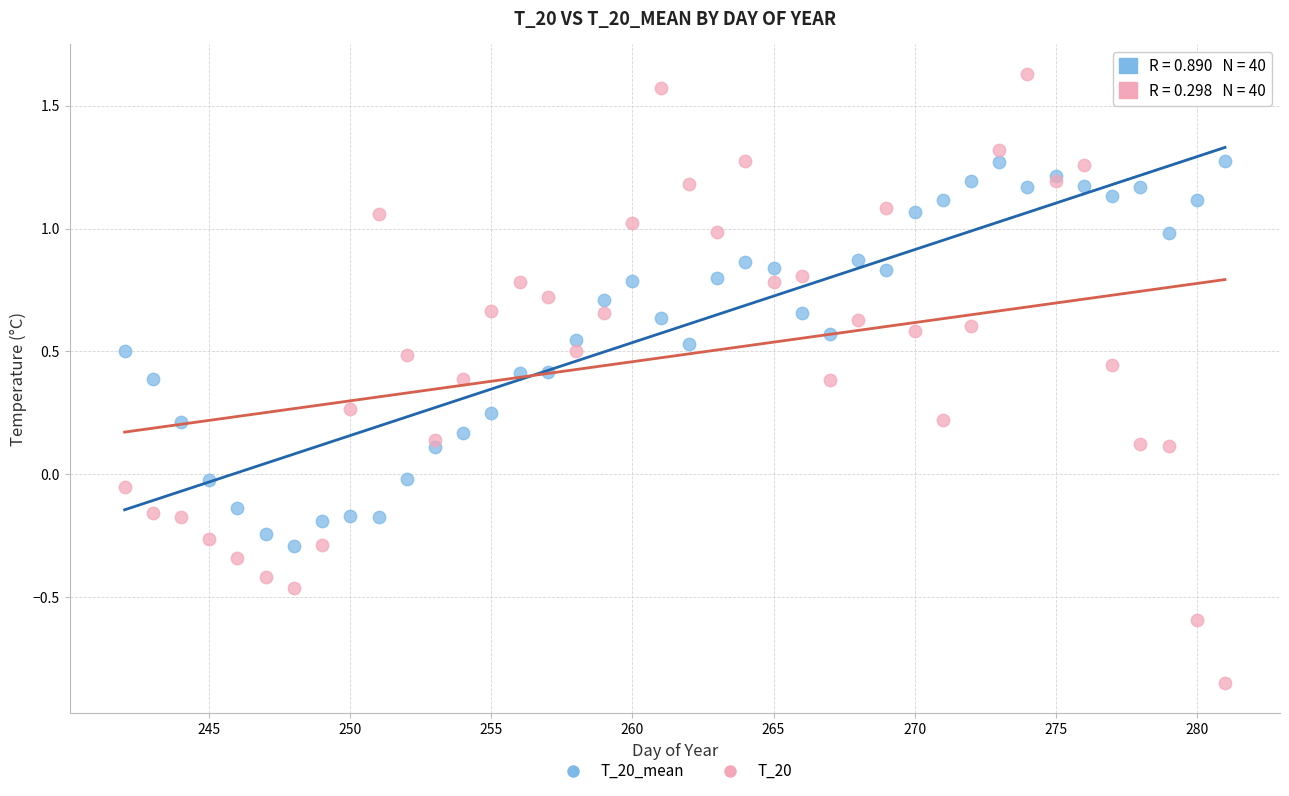

Which series reaches the maximum Y coordinate?

T_20